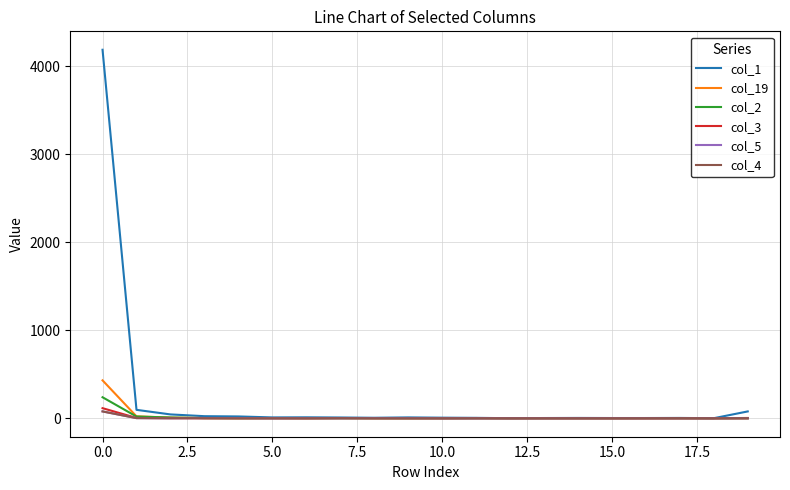

What are all the series names shown in the legend?

col_1, col_19, col_2, col_3, col_5, col_4